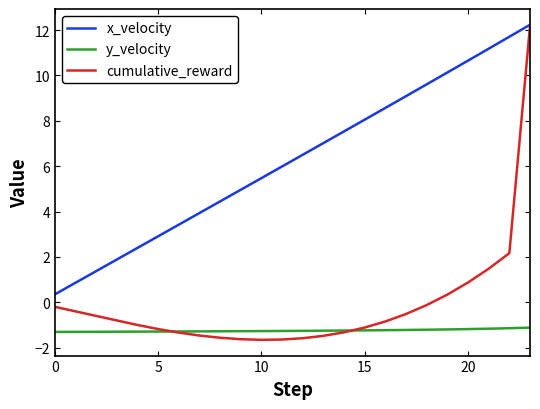

Which series has the largest total across all categories?

x_velocity